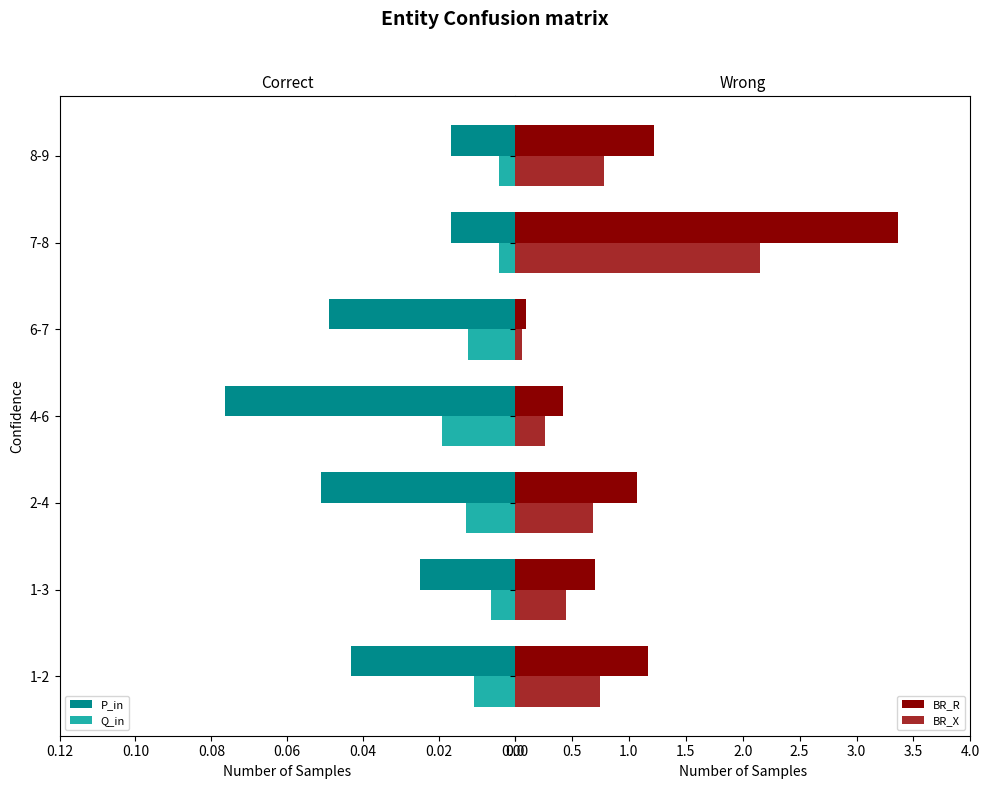

What is the average value of the BR_R series?

1.2